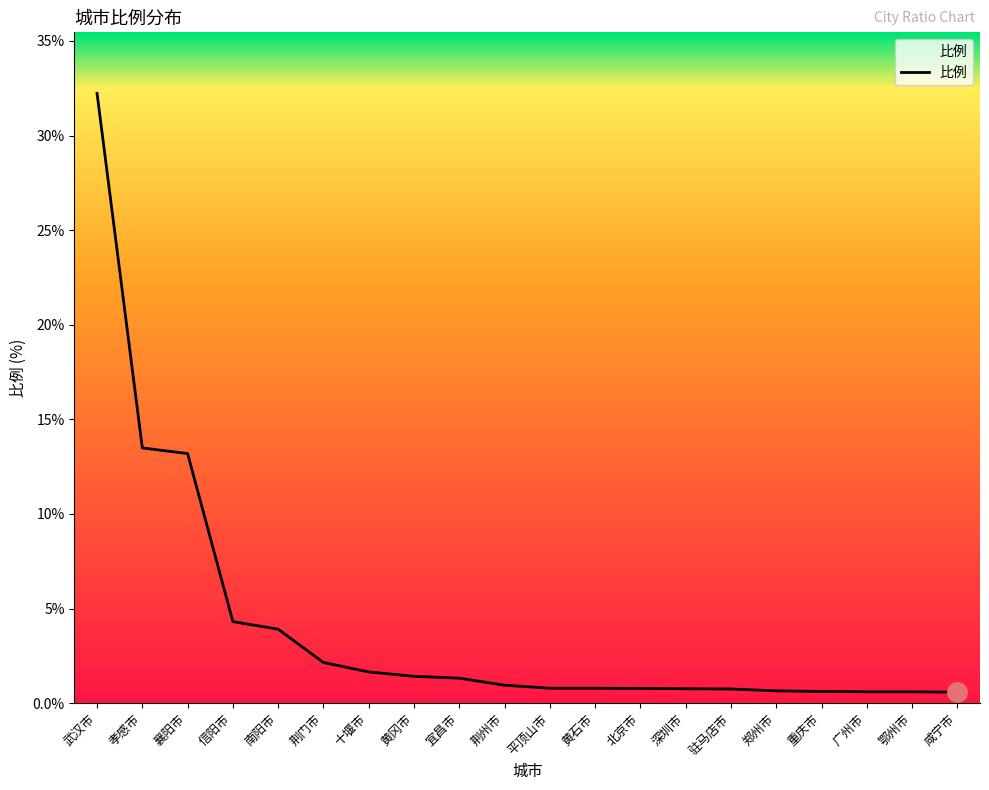

What is the average value?

4.1